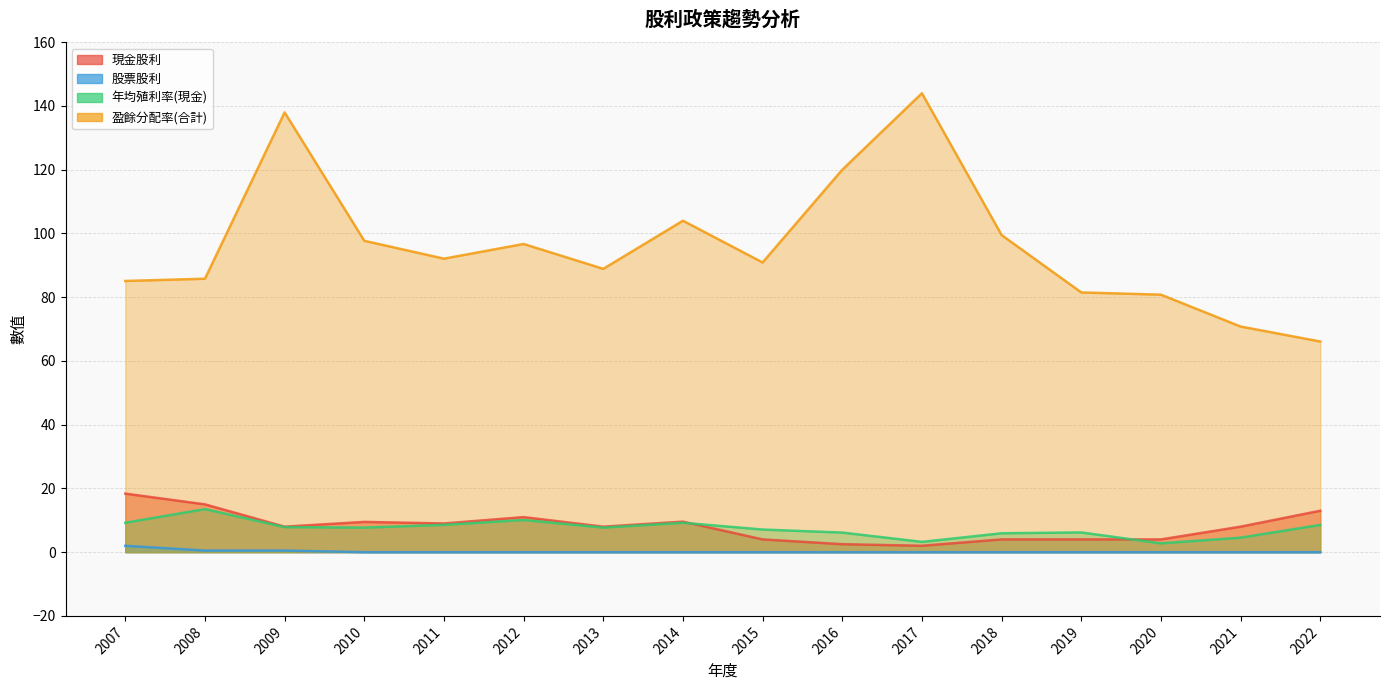

What is the difference between the highest and lowest values at 2016?

120.0